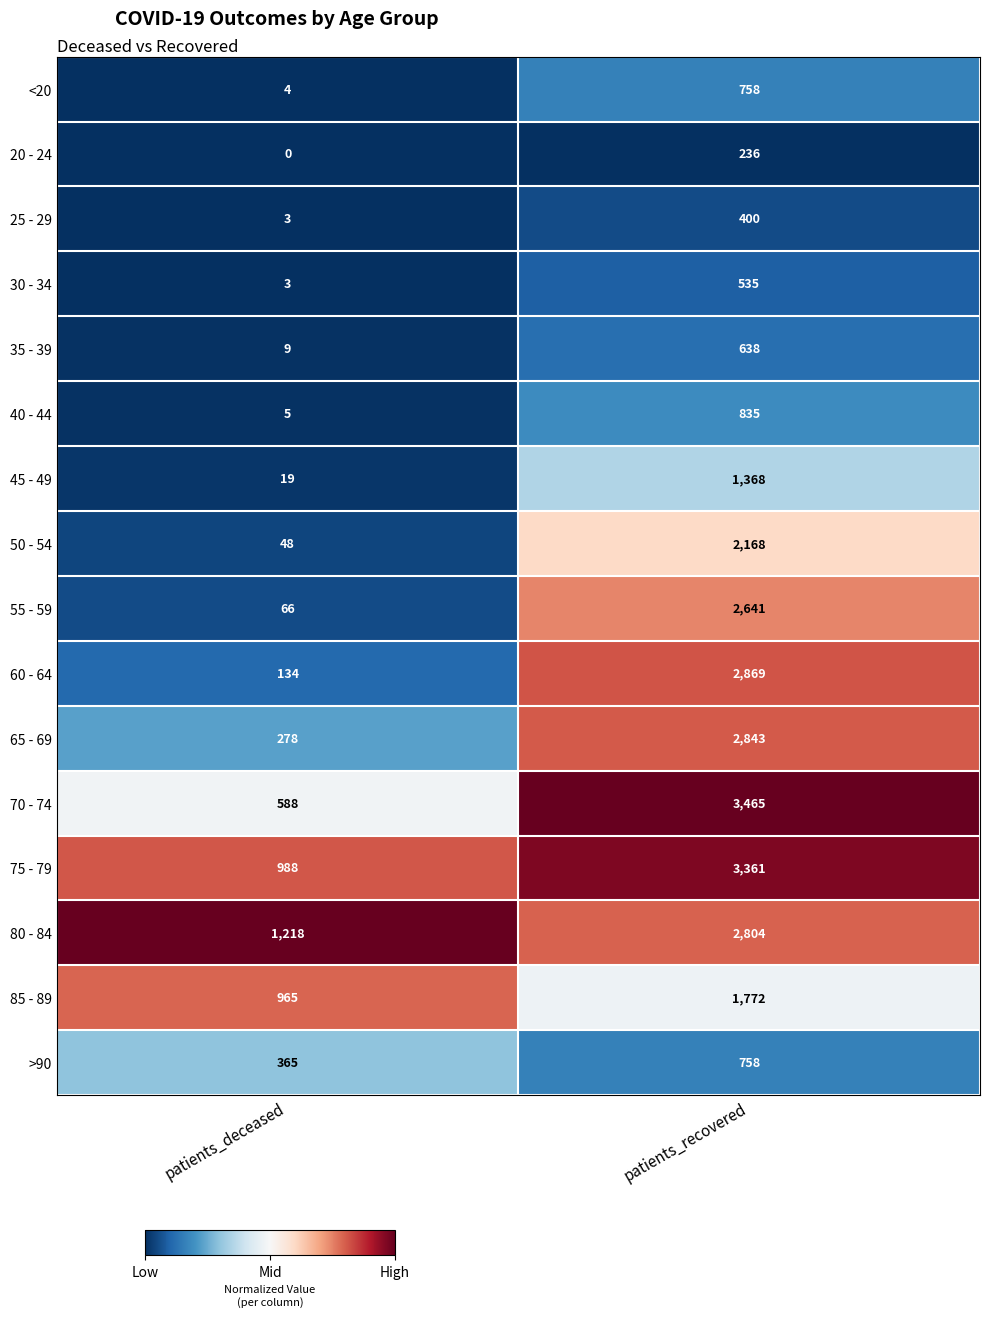

Between patients_deceased and patients_recovered, which series saw the biggest shift?

70 - 74